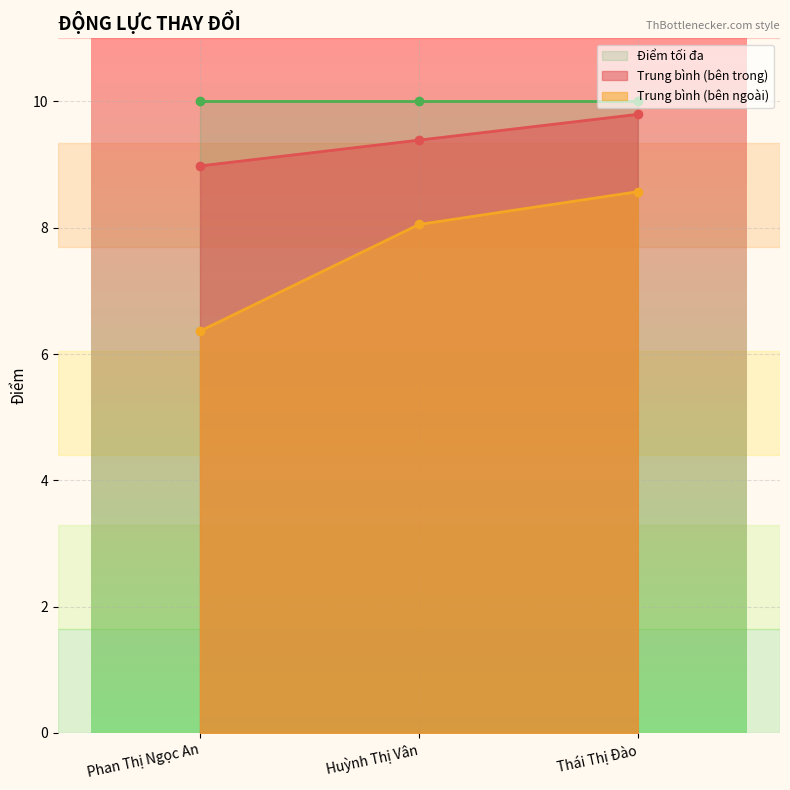

Where is Trung bình (bên trong) nearest to the value 9?

Phan Thị Ngọc An